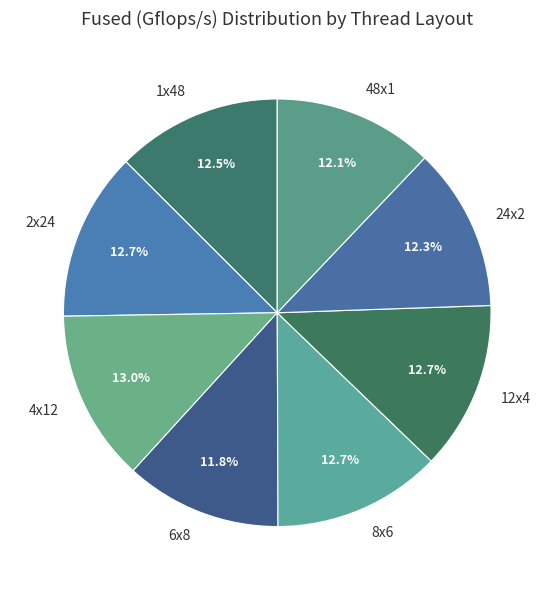

Is it true that 4x12 is 18% of the pie?

False